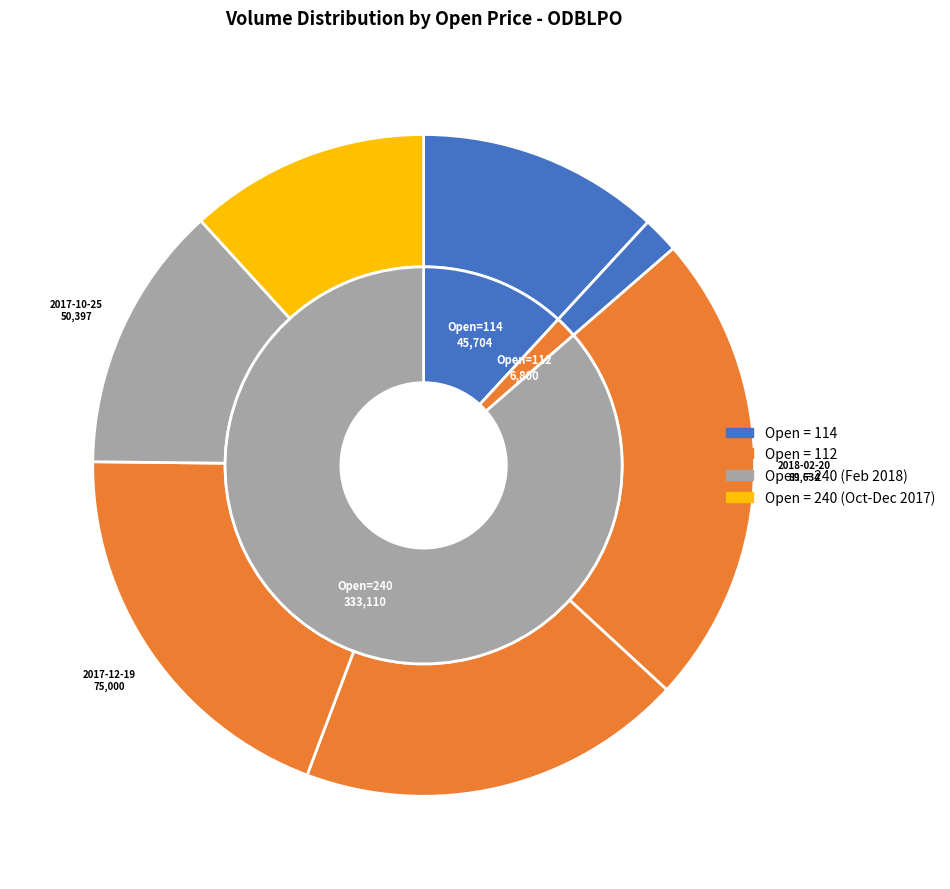

True or false: 2018-08-19 accounts for 12% of the total.

True